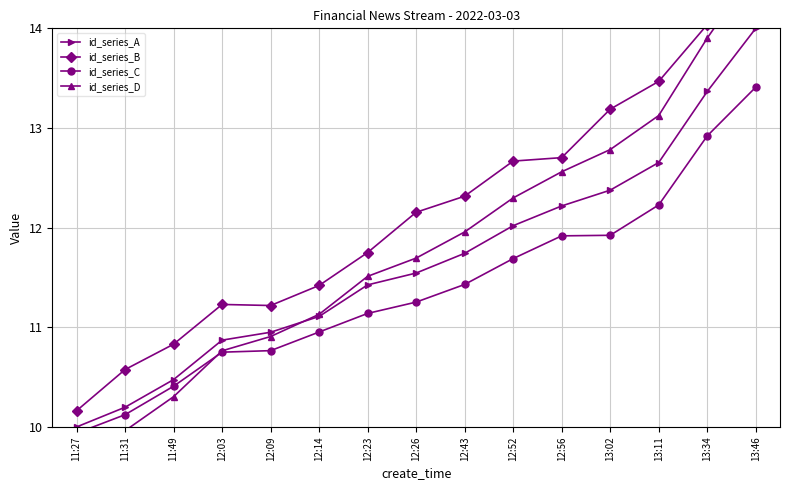

Which has a higher value, 12:03 or 11:27?

12:03